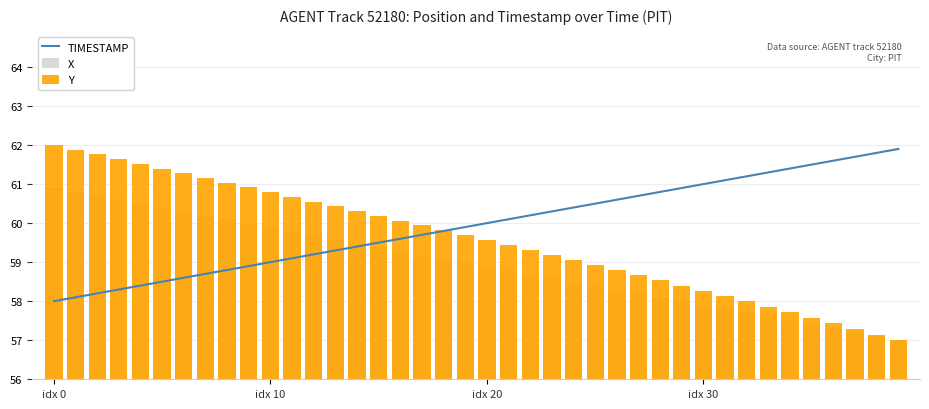

Is the value of X at 39 greater than the value of TIMESTAMP at 38?

No